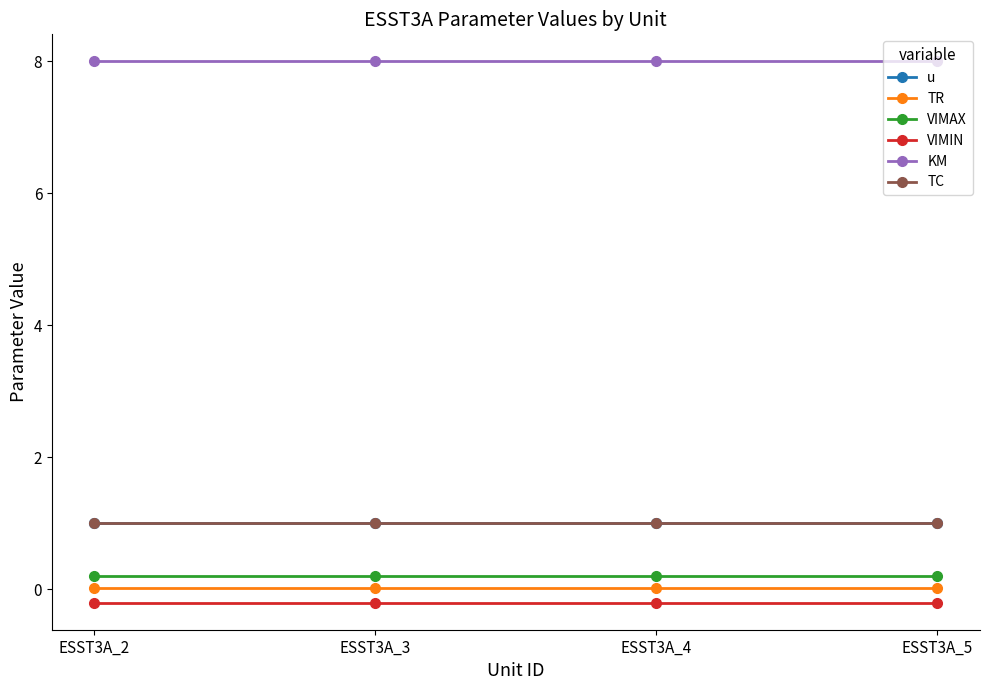

Between ESST3A_5 and ESST3A_4, which is larger?

ESST3A_5